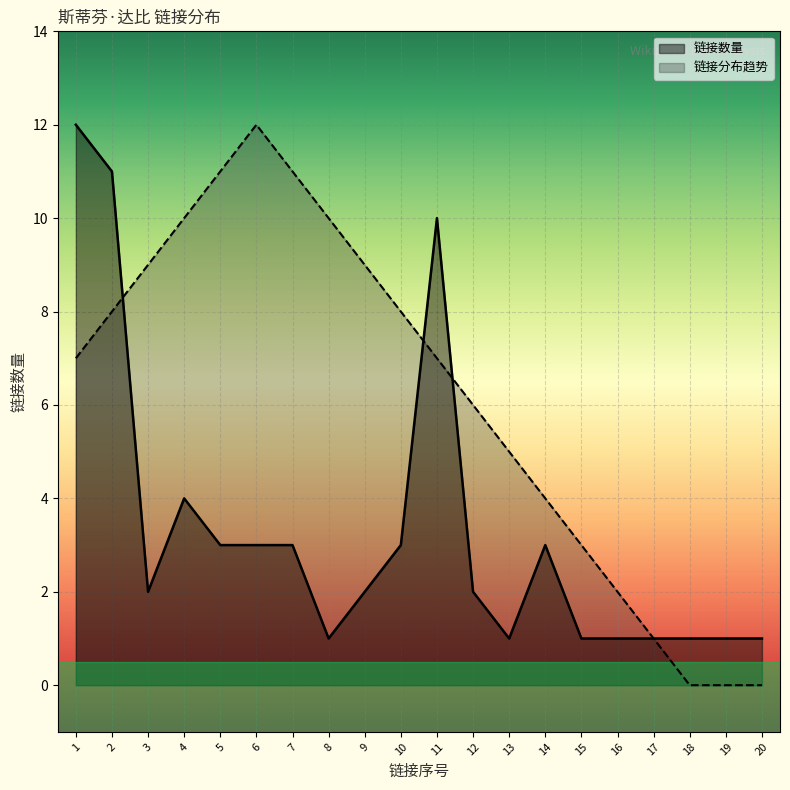

How many categories are shown in the chart?

20